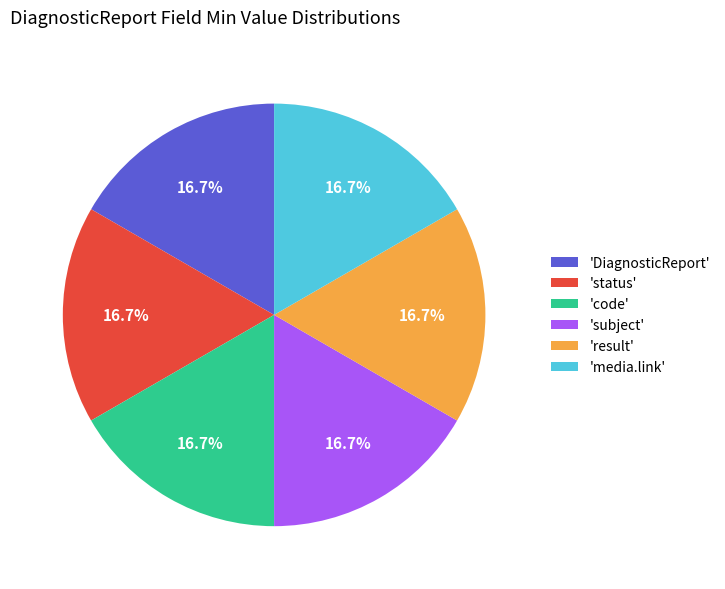

Does any single category account for the majority?

No